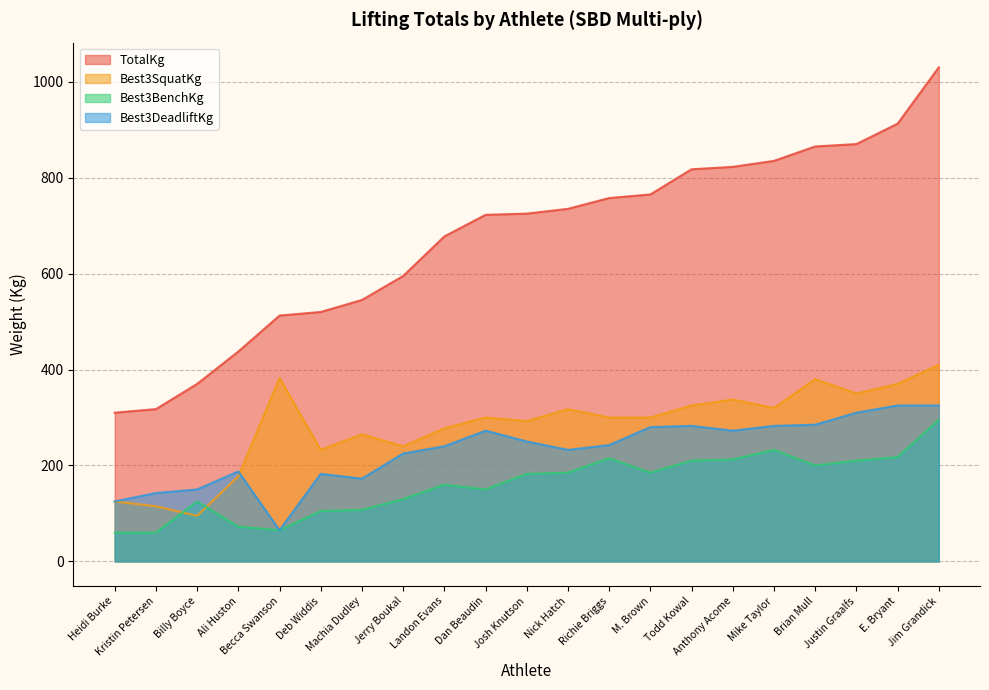

List the labels in order of TotalKg value, smallest first.

Heidi Burke, Kristin Petersen, Billy Boyce, Ali Huston, Becca Swanson, Deb Widdis, Machia Dudley, Jerry Boukal, Landon Evans, Dan Beaudin, Josh Knutson, Nick Hatch, Richie Briggs, M. Brown, Todd Kowal, Anthony Acome, Mike Taylor, Brian Mull, Justin Graalfs, E. Bryant, Jim Grandick